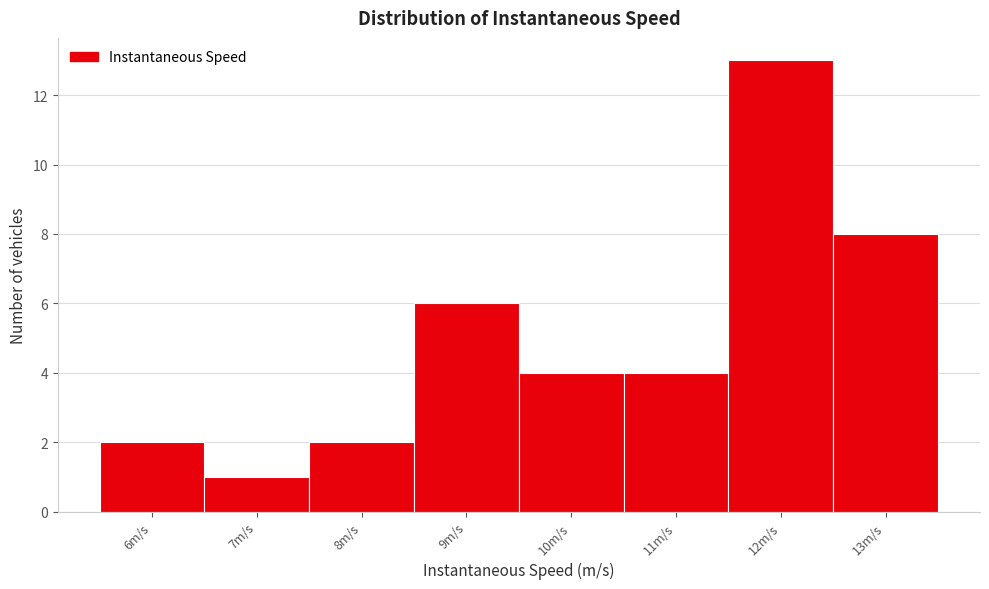

Reading right to left, what are all the values shown in this chart?

13m/s=8	12m/s=13	11m/s=4	10m/s=4	9m/s=6	8m/s=2	7m/s=1	6m/s=2